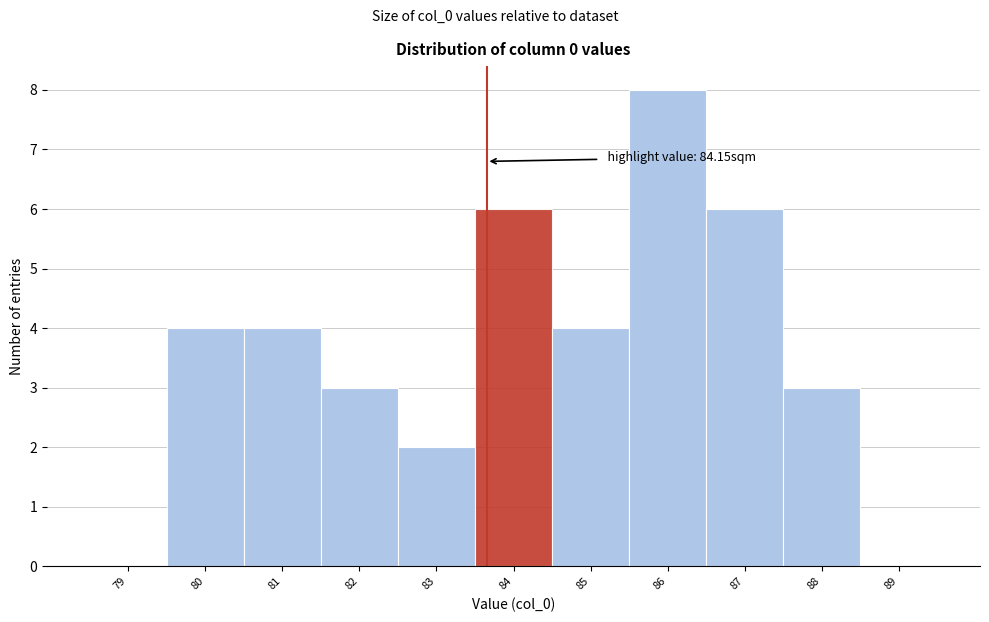

Reading left to right, transcribe all the data shown in this chart.

79=0	80=4	81=4	82=3	83=2	84=6	85=4	86=8	87=6	88=3	89=0